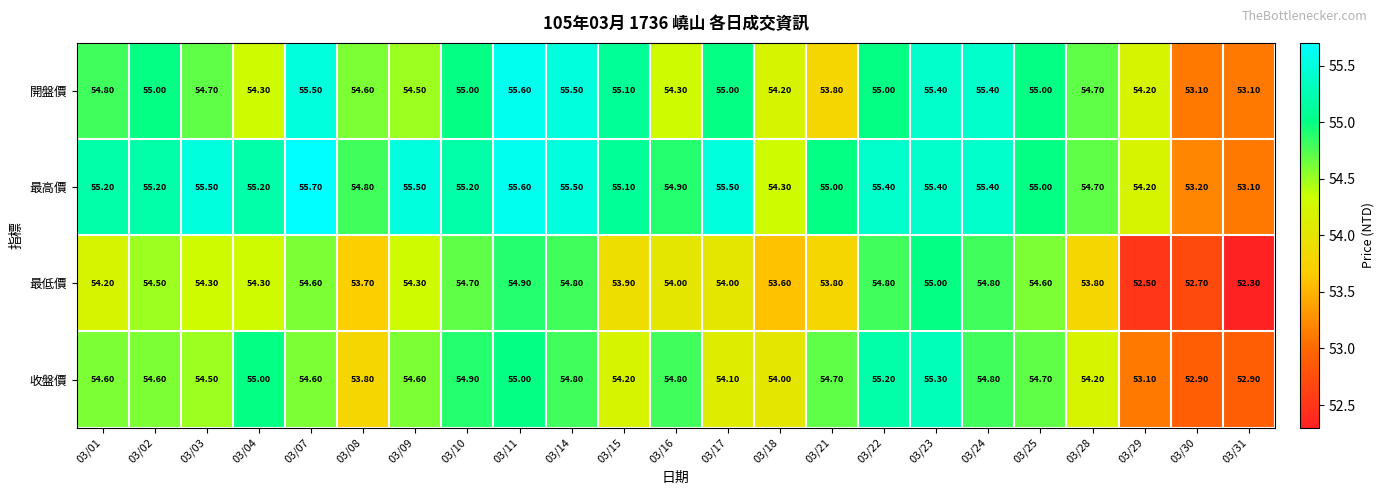

What is the total value across all series at 03/24?

220.4